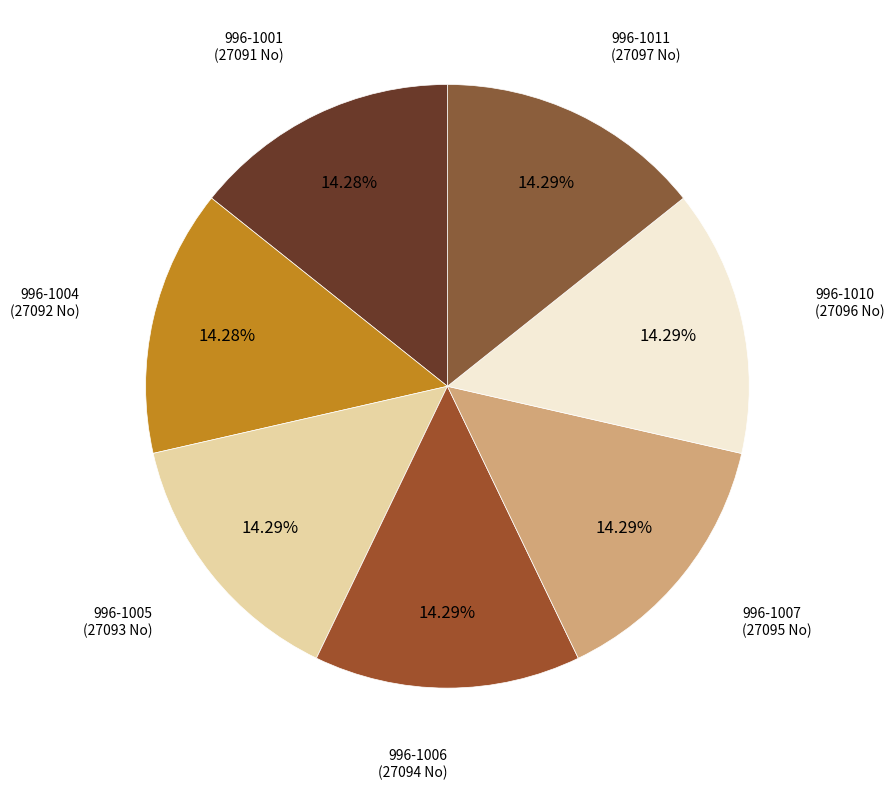

Combined, do 996-1010 and 996-1001 account for over 50%?

No